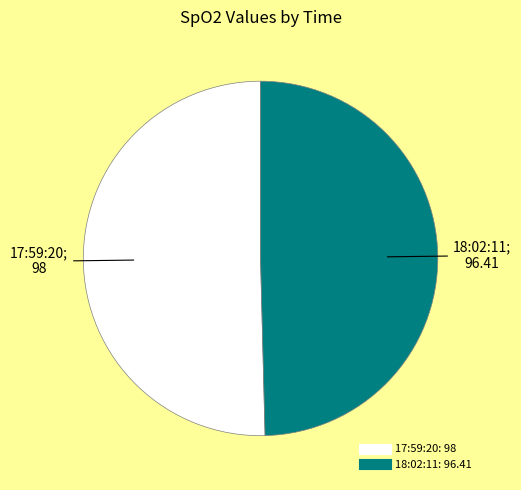

How many slices are in this pie chart?

2